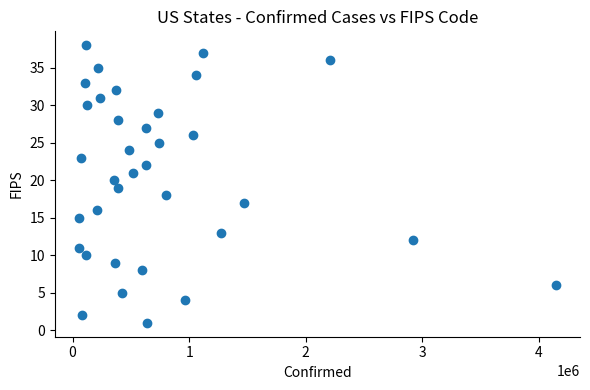

What is the range of Y values (max minus min)?

37